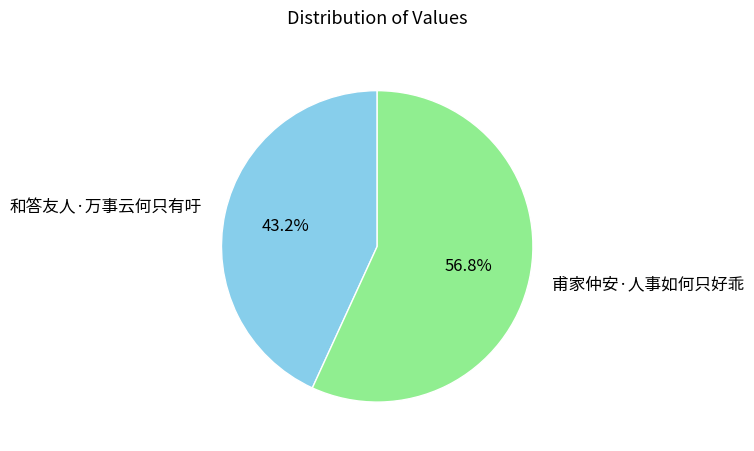

Approximately how many times larger is the value at 甫家仲安·人事如何只好乖 compared to 和答友人·万事云何只有吁?

1.3